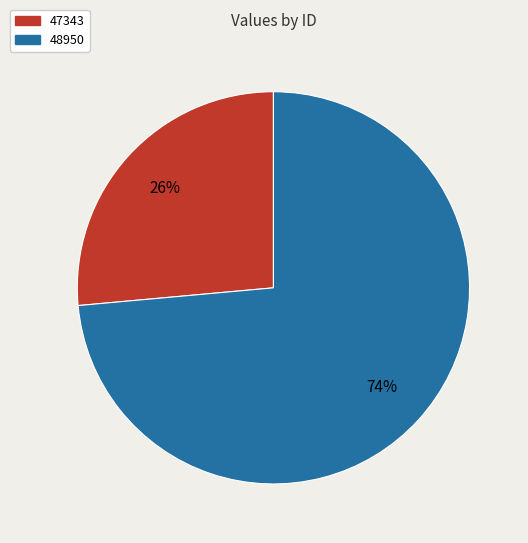

To the nearest percent, what portion does 48950 represent?

74%